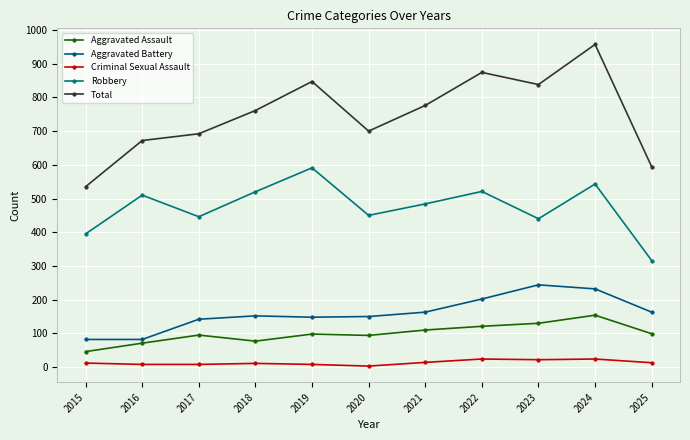

The Aggravated Battery series shows 202 at 2022. True or false?

True